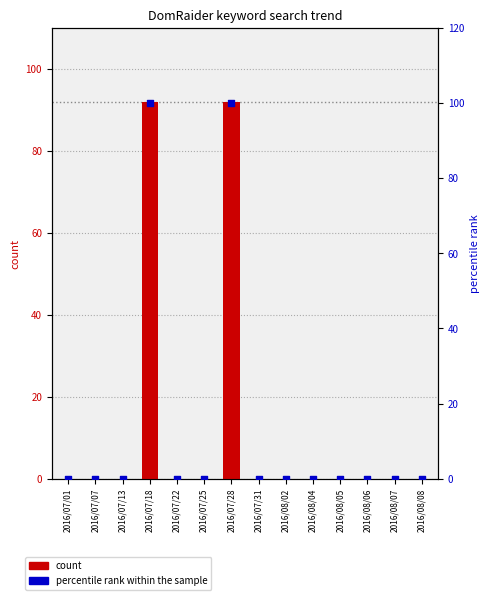

Is the value of DomRaider at 2016/07/31 greater than the value of percentile rank within the sample at 2016/07/28?

No